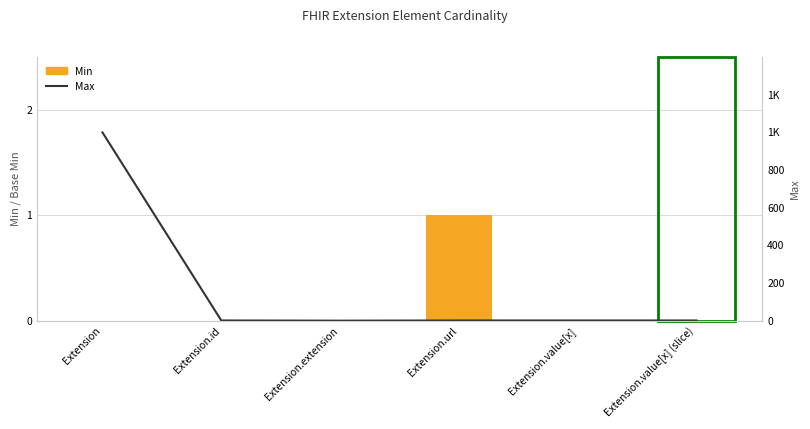

Are the bars horizontal?

No